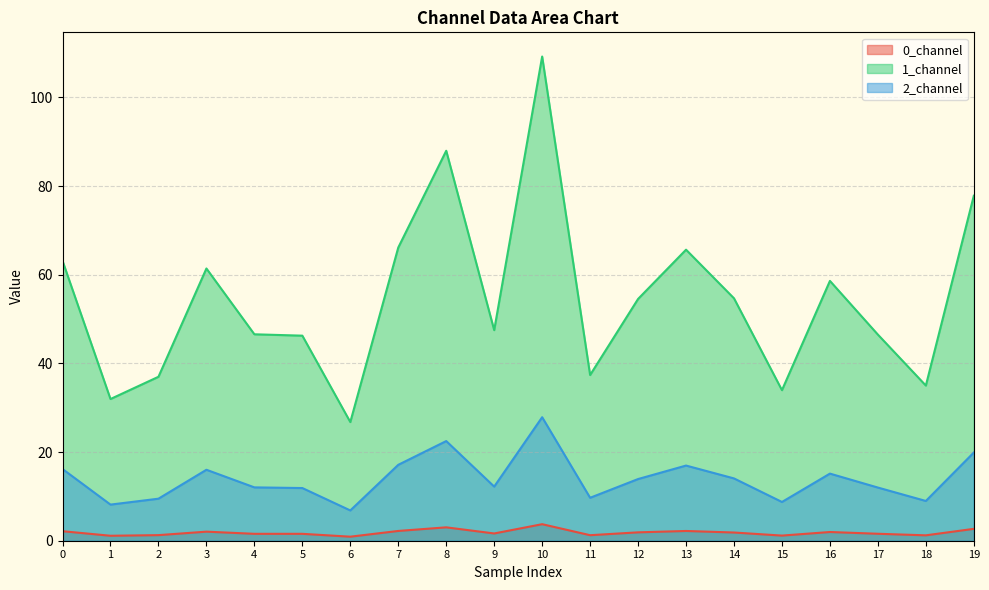

What is the difference between the second highest and minimum values in the 1_channel series?

61.2